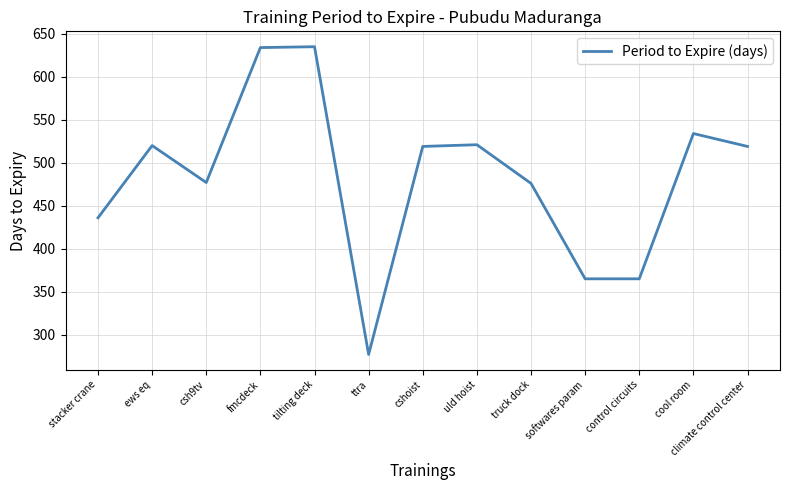

True or false: the data shows 234 at stacker crane.

False